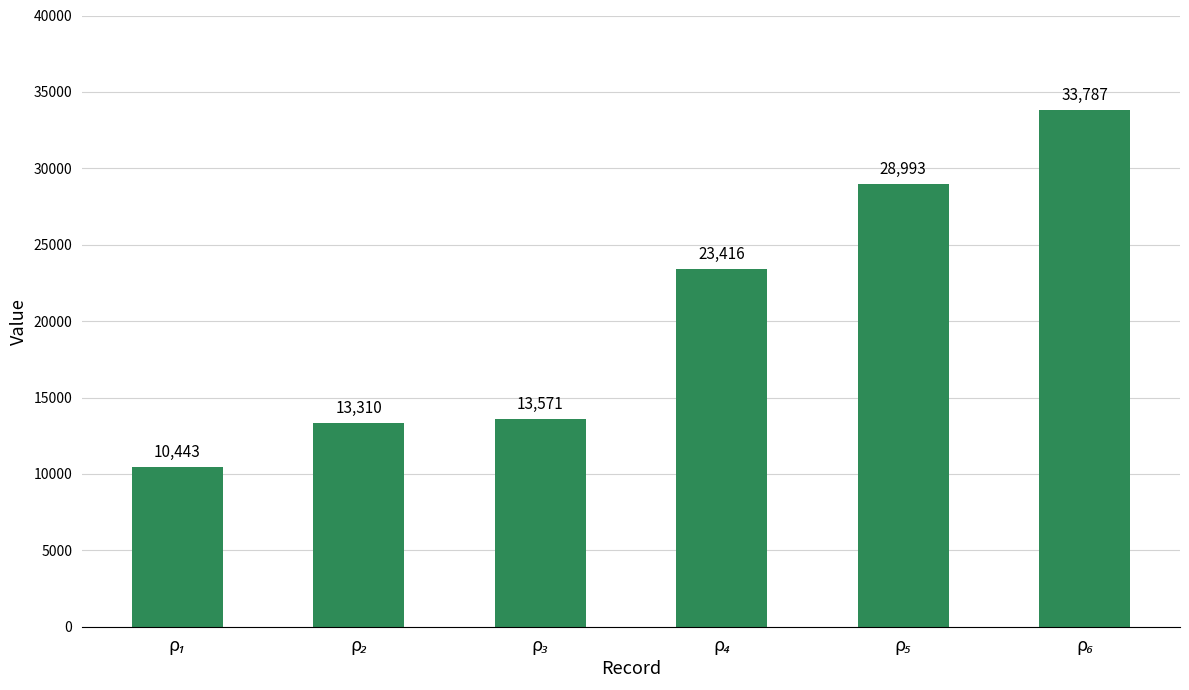

What is the minimum value shown in the chart?

10443